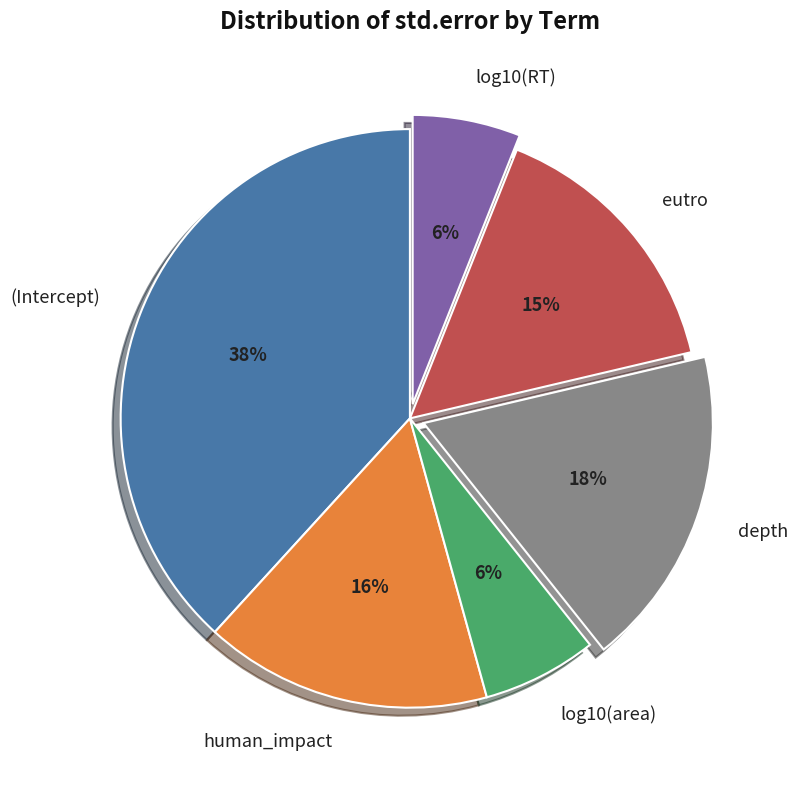

Which slice is the largest?

(Intercept)